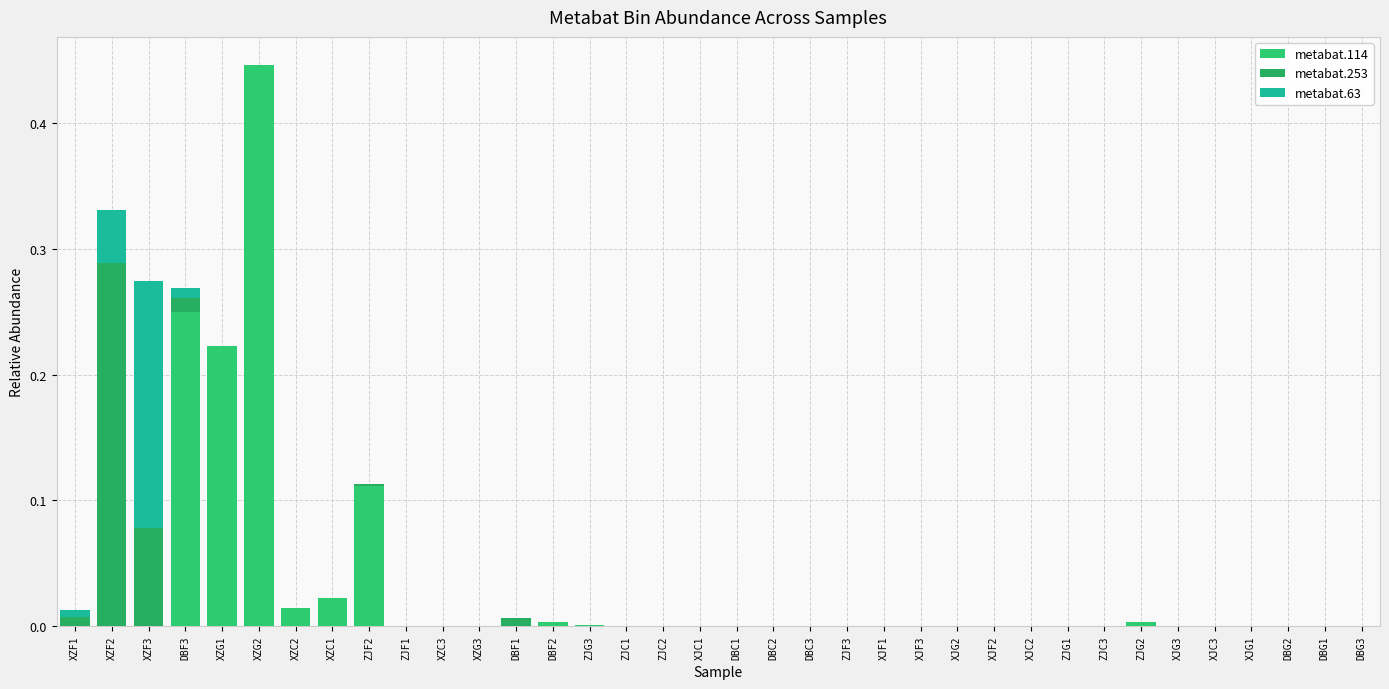

Rank the categories by metabat.63 value from highest to lowest.

XZF3, XZF2, DBF3, XZF1, DBF1, XJF1, XZG2, XZG1, XZC2, XZC1, ZJF2, ZJF1, XZC3, XZG3, DBF2, ZJG3, ZJC1, ZJC2, XJC1, DBC1, DBC2, DBC3, ZJF3, XJF3, XJG2, XJF2, XJC2, ZJG1, ZJC3, ZJG2, XJG3, XJC3, XJG1, DBG2, DBG1, DBG3